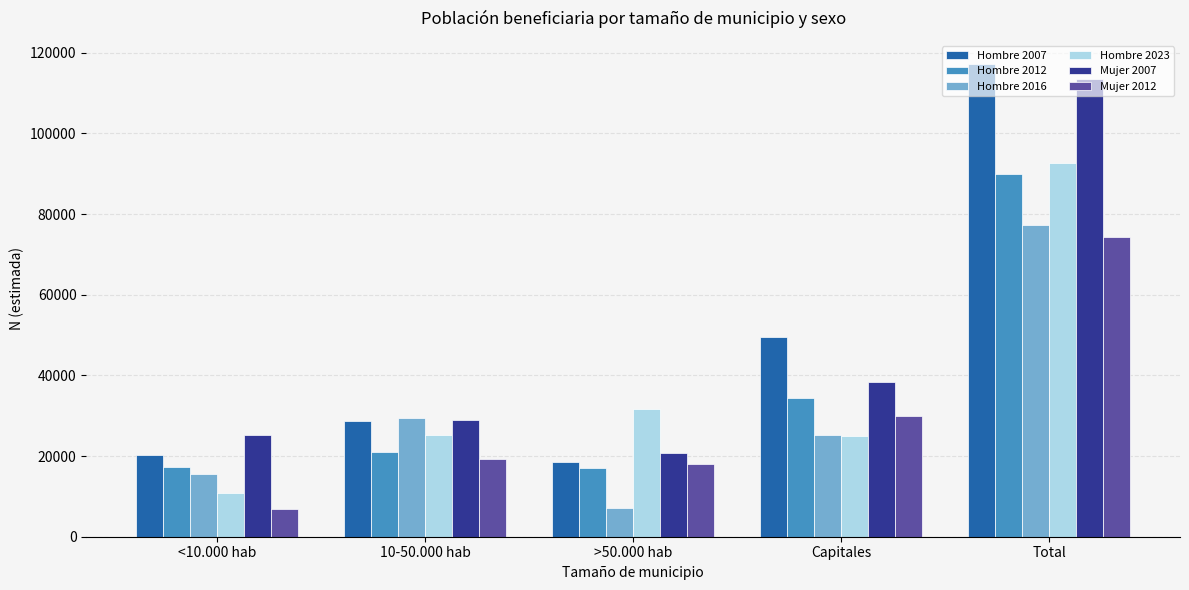

At which label is Mujer 2007 closest to 67168?

Capitales